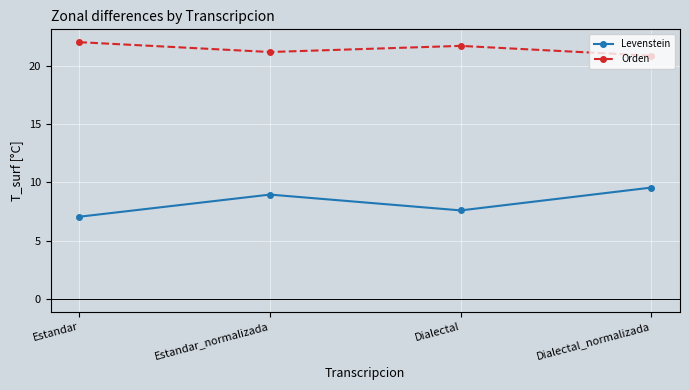

What is the approximate value of Levenstein at Dialectal?

7.6